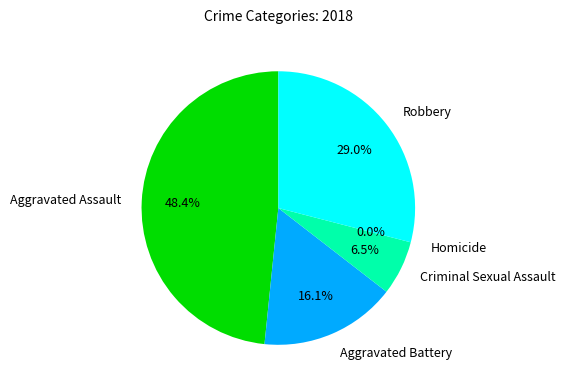

What percentage is the Aggravated Assault slice, to the nearest percent?

48%